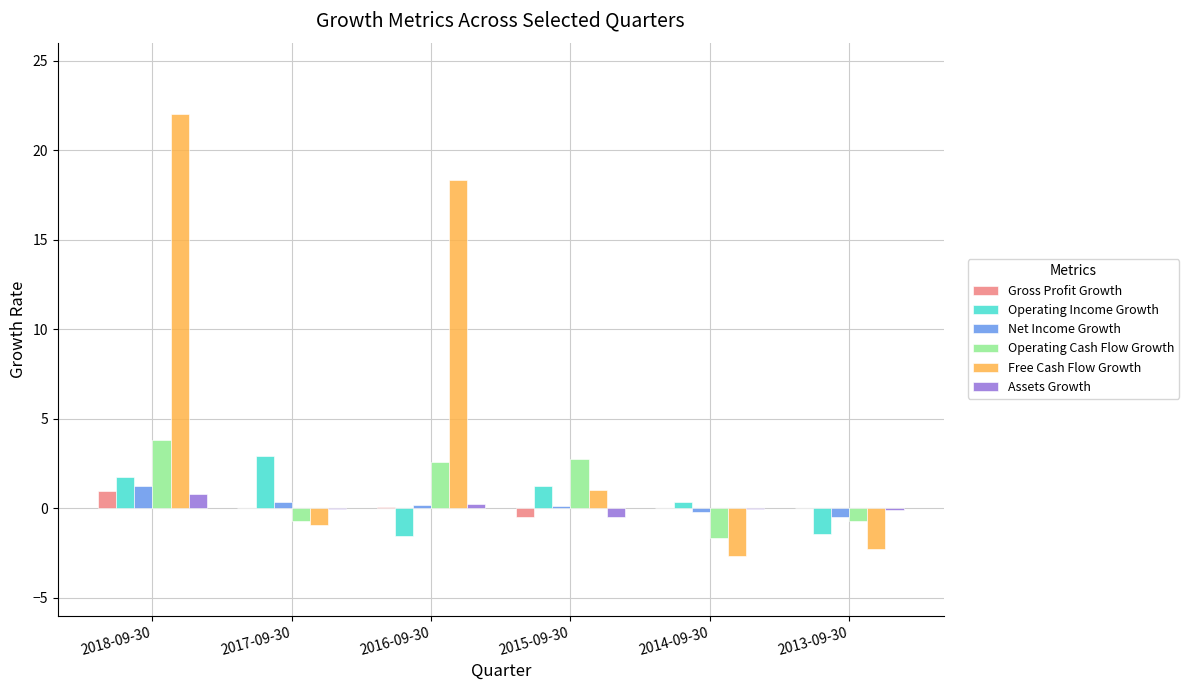

Between 2018-09-30 and 2013-09-30, which series saw the biggest shift?

Free Cash Flow Growth